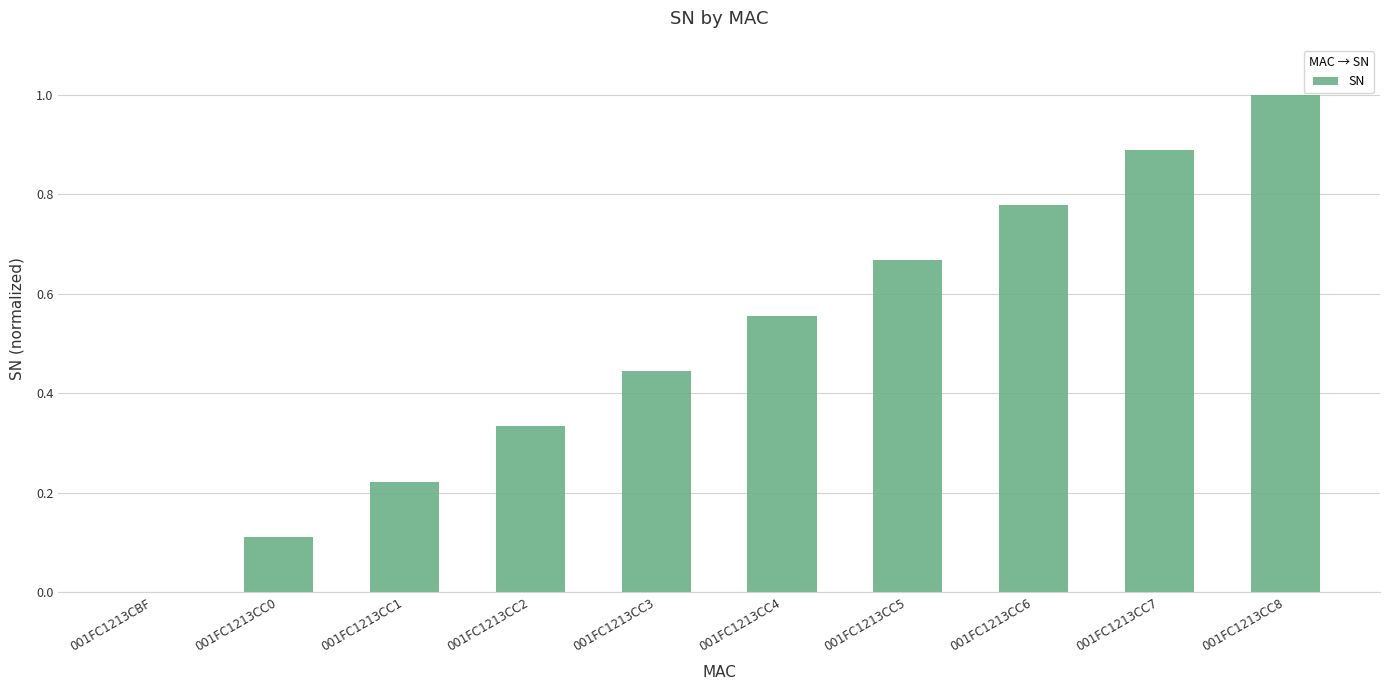

The value at 001FC1213CBF is -0.4. True or false?

False